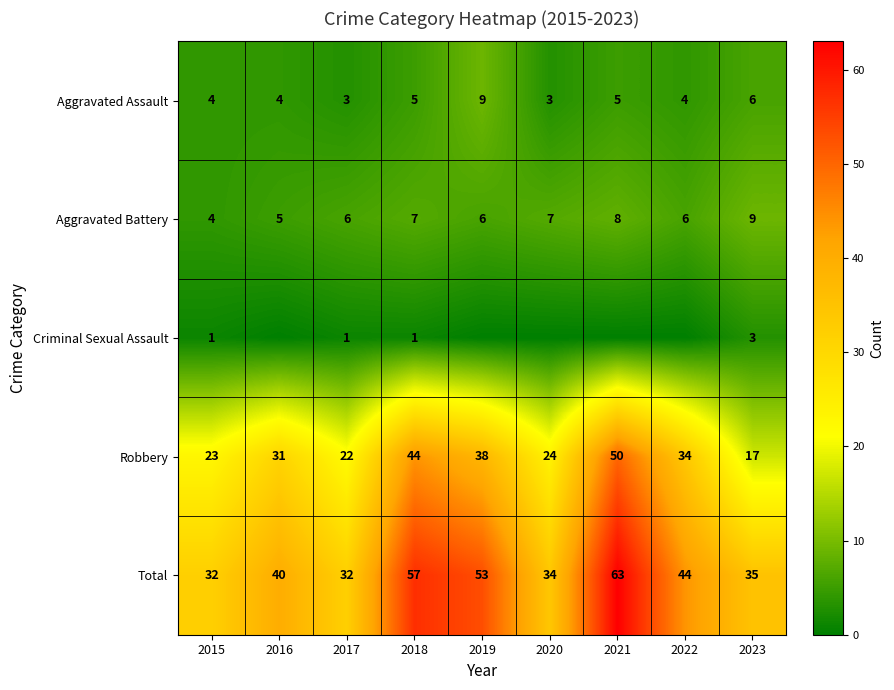

Is it true that Aggravated Assault equals 2 at 2017?

False